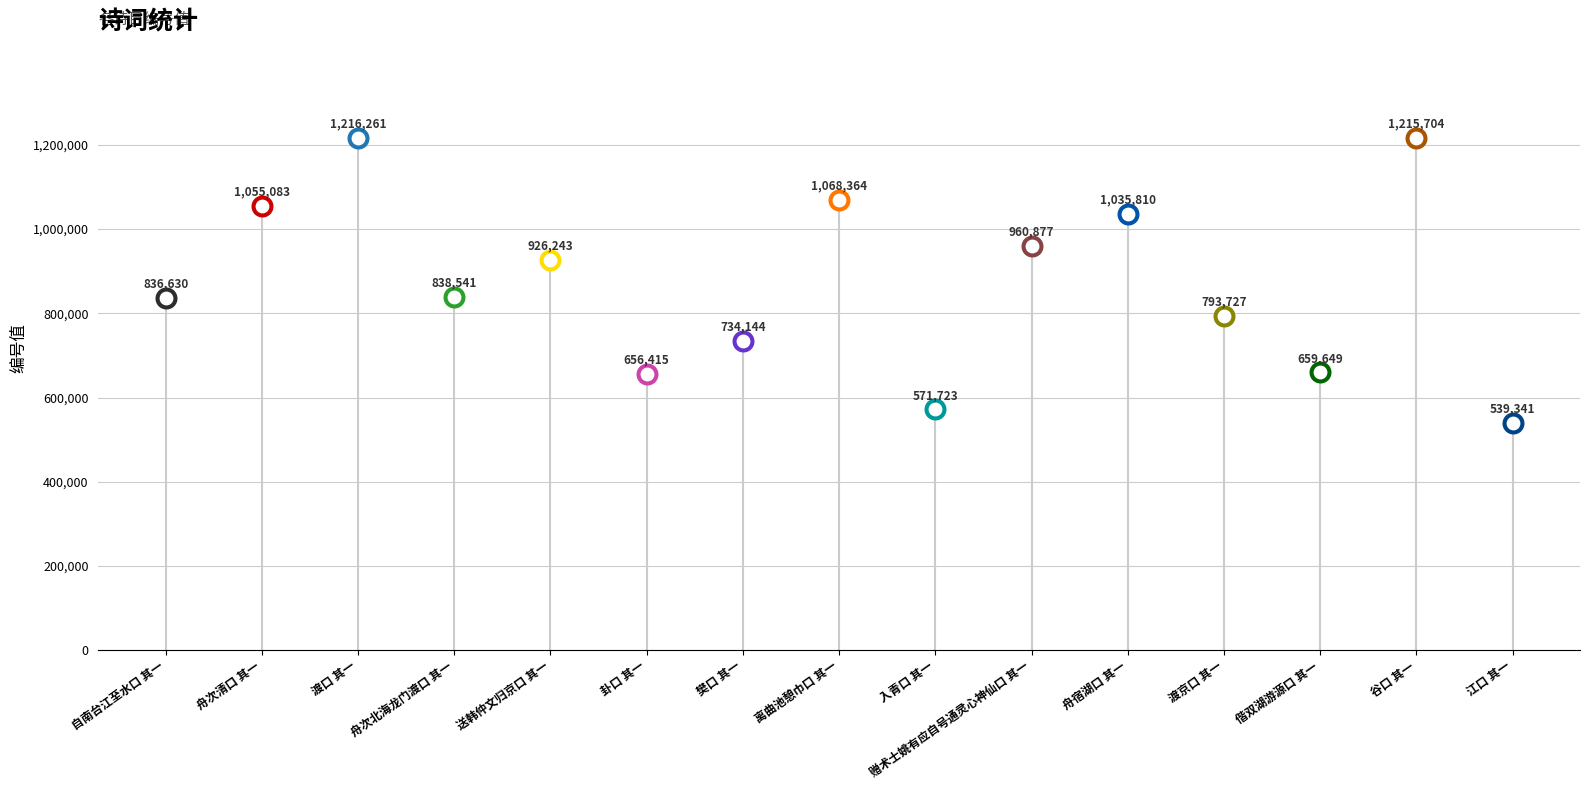

Which has a higher value, 自南台江至水口 其一 or 樊口 其一?

自南台江至水口 其一